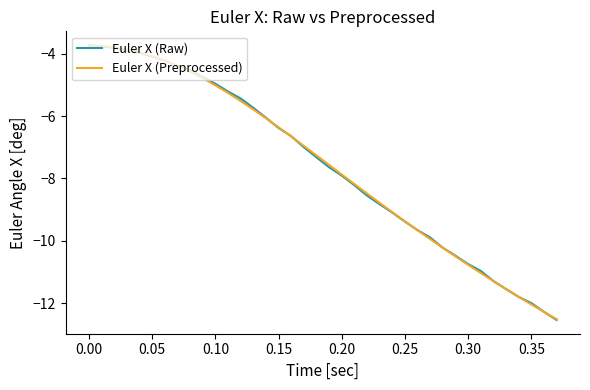

What are all the series names shown in the legend?

Euler X (Raw), Euler X (Preprocessed)